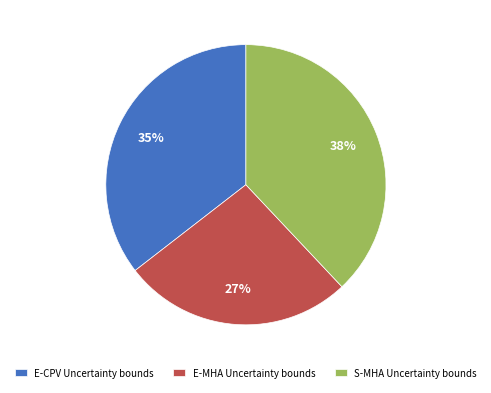

What is the ratio of the value at E-CPV Uncertainty bounds to the value at E-MHA Uncertainty bounds?

1.3